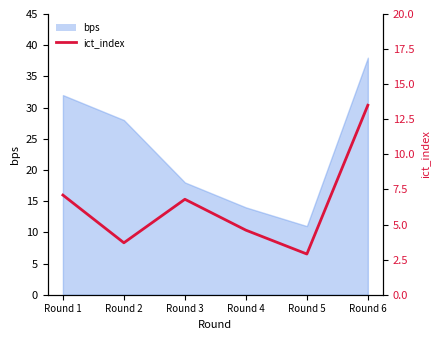

Rank the categories by value from highest to lowest.

Round 6, Round 1, Round 3, Round 4, Round 2, Round 5